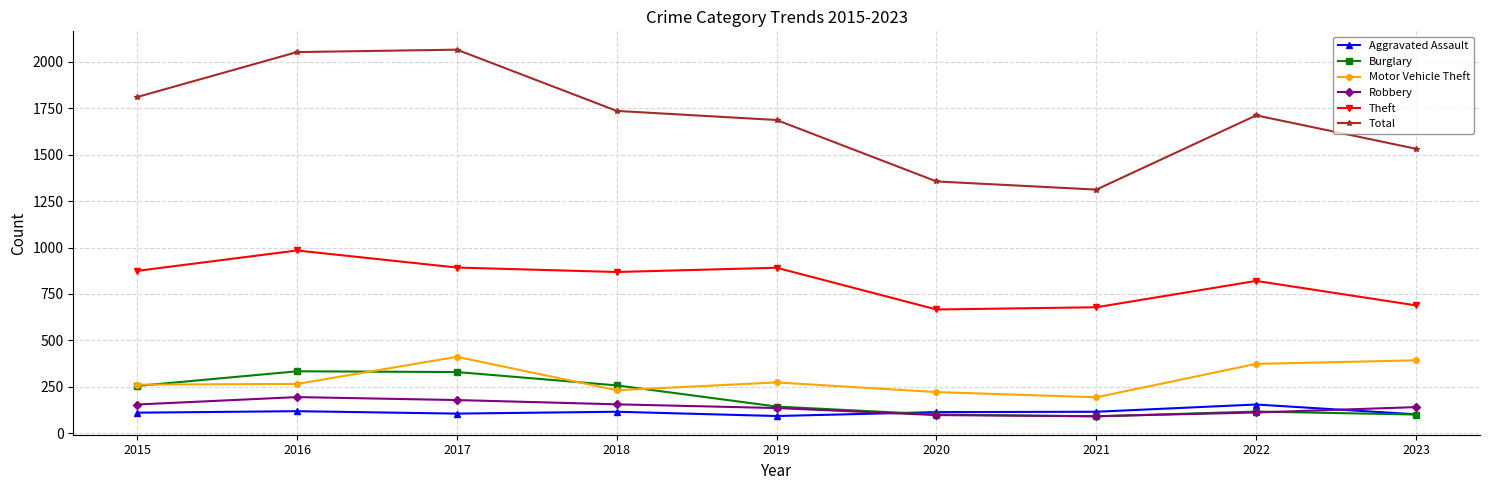

True or false: Robbery and Theft cross at least once.

False